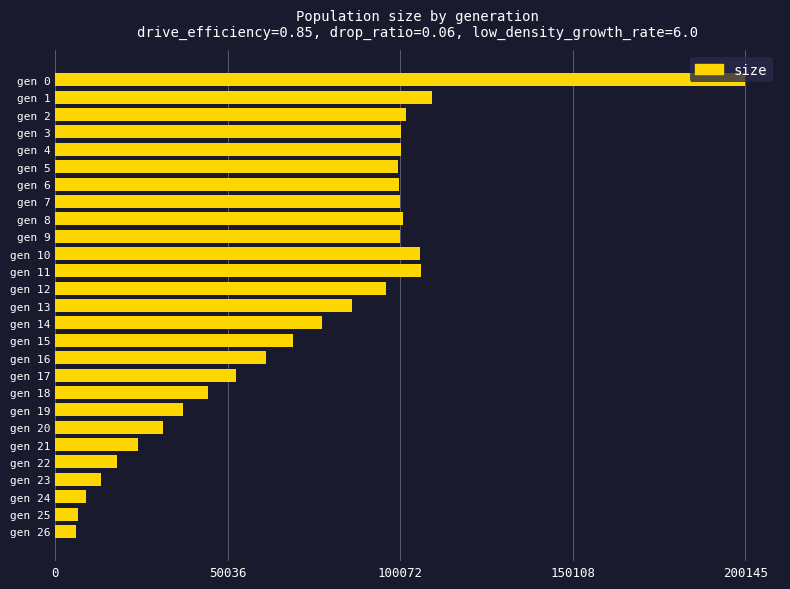

What is the value of the 25th bar from the top?

8955